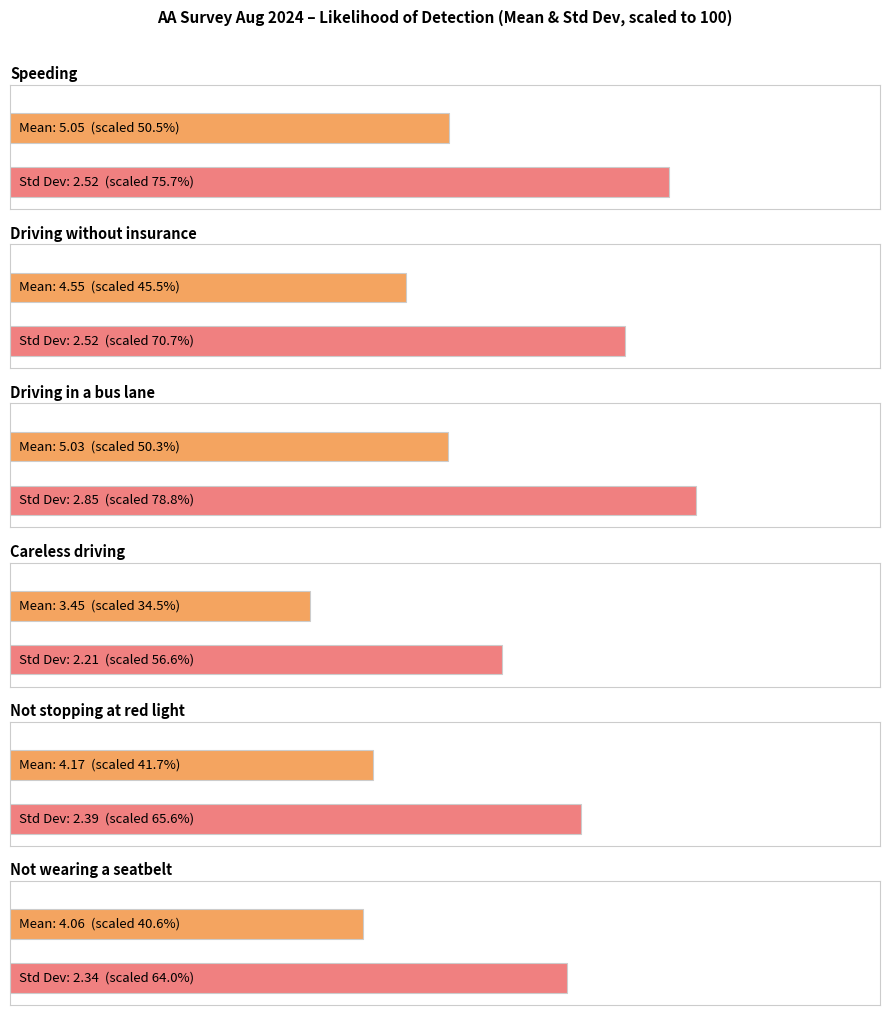

Where is Speeding nearest to the value 3?

Standard deviation